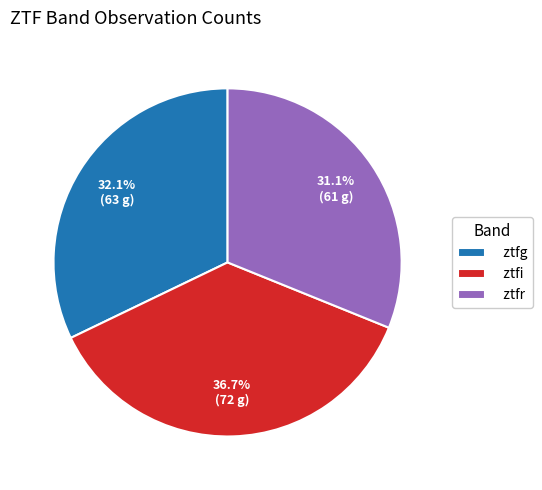

To the nearest percent, what is the difference between the largest and smallest slice percentages?

6%